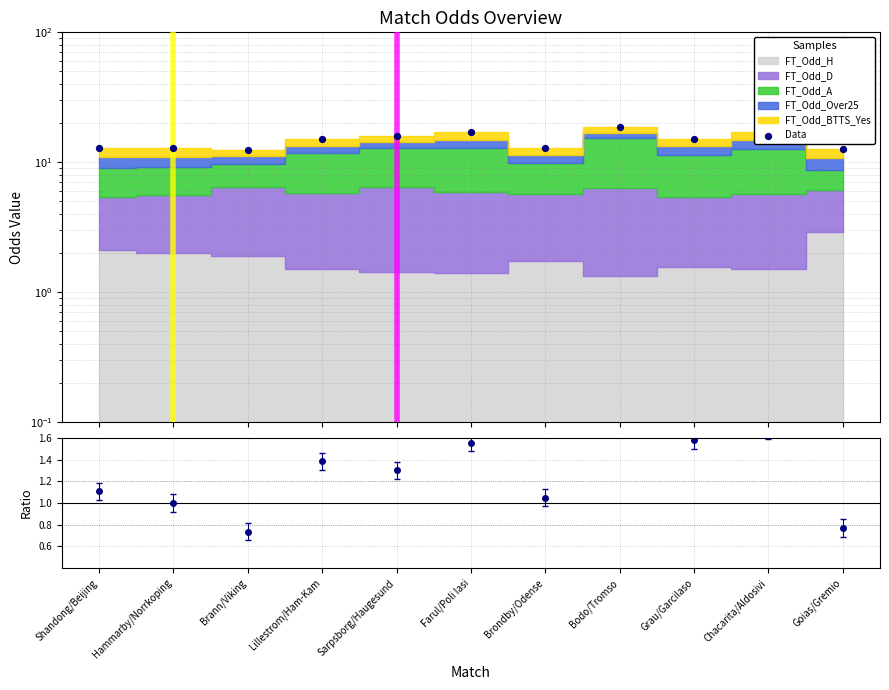

What is the change in value from Bodo/Tromso to Goias/Gremio?

-6.0